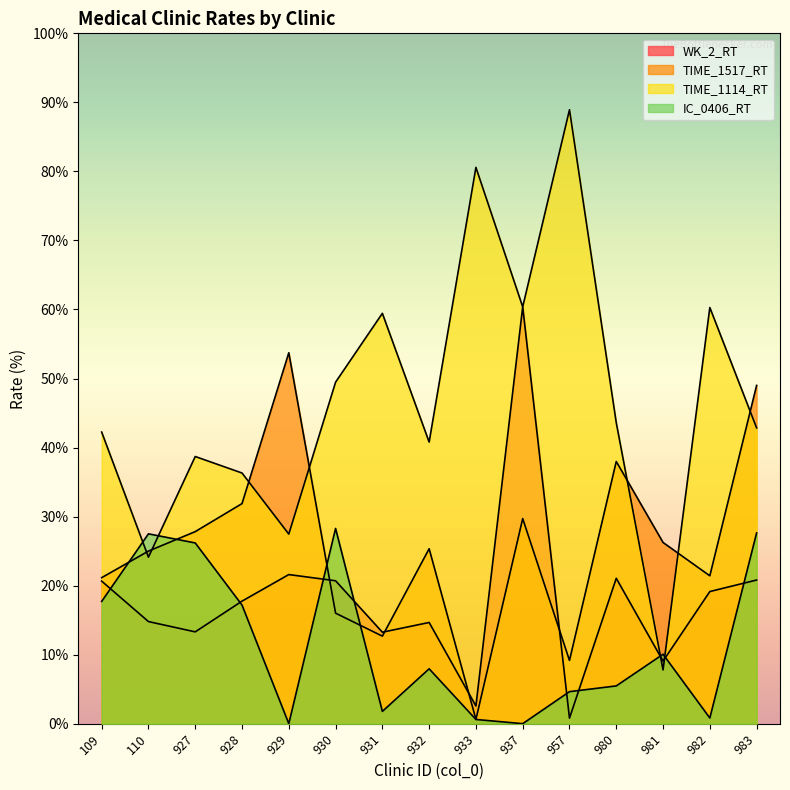

True or false: TIME_1517_RT has a value of 21.1 at 109.

True